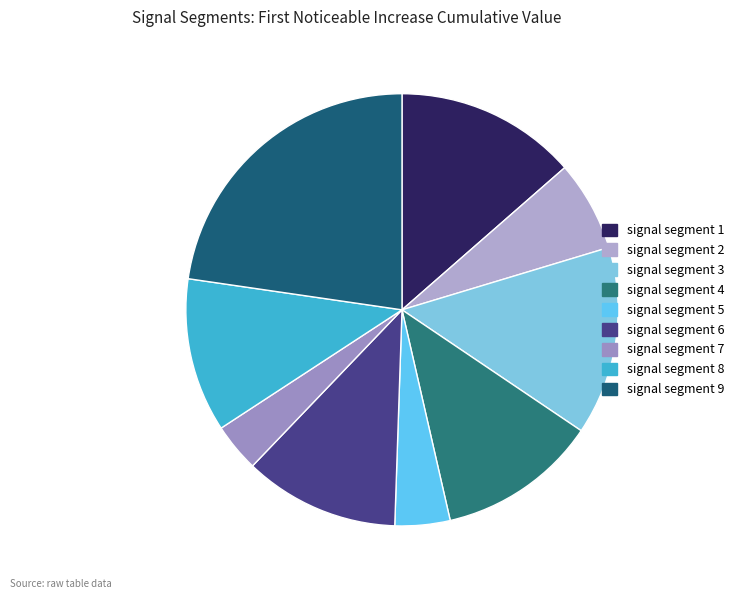

How many segments does this pie chart have?

9